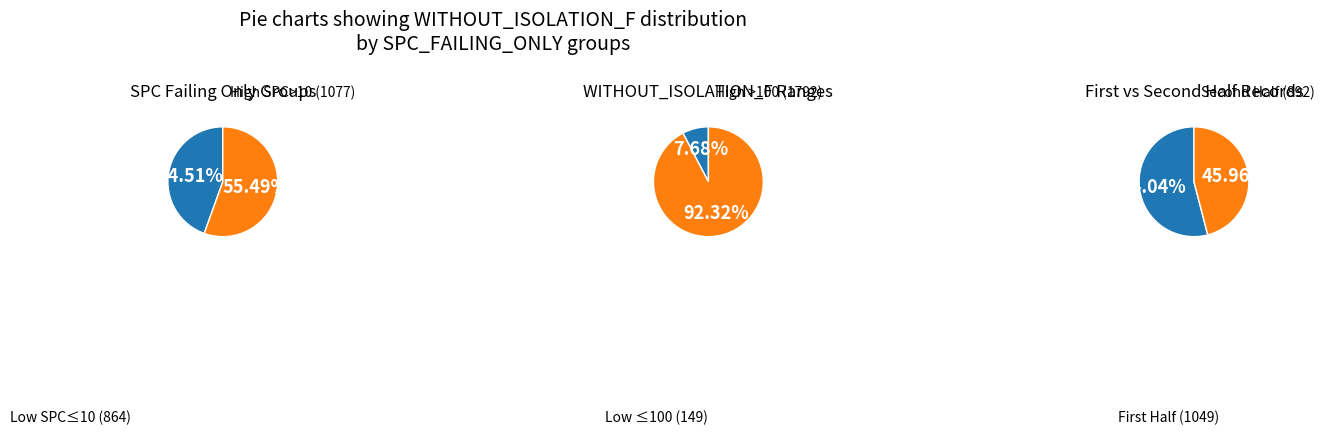

The 4 slice represents 14% of the pie. True or false?

False